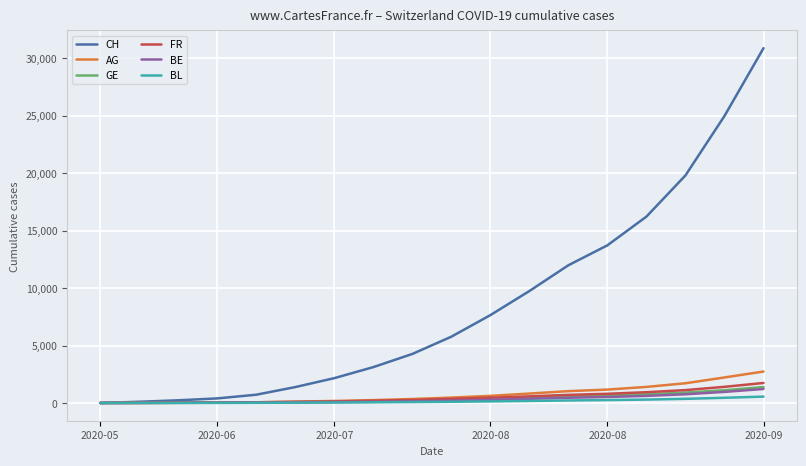

Which series has the largest total across all categories?

CH